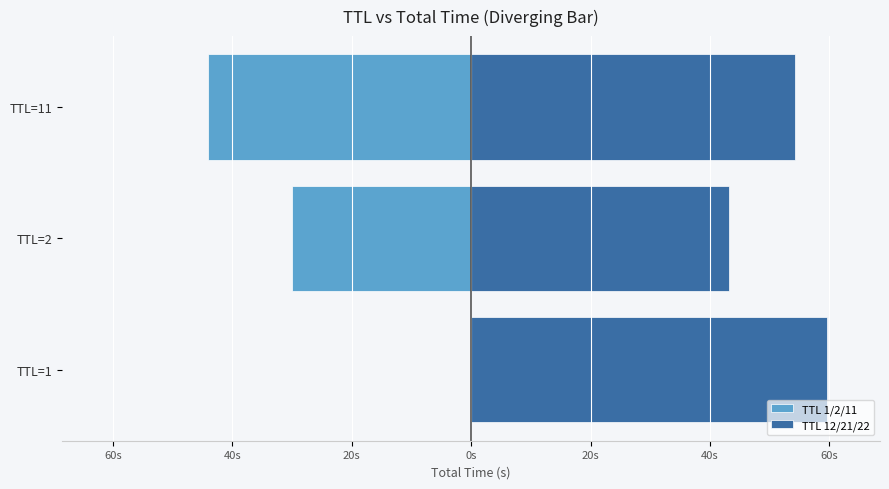

Reading left to right, what are all the values shown in this chart?

TTL 1/2/11: -0.0	-30.0	-44.1
TTL 12/21/22: 59.5	43.2	54.3